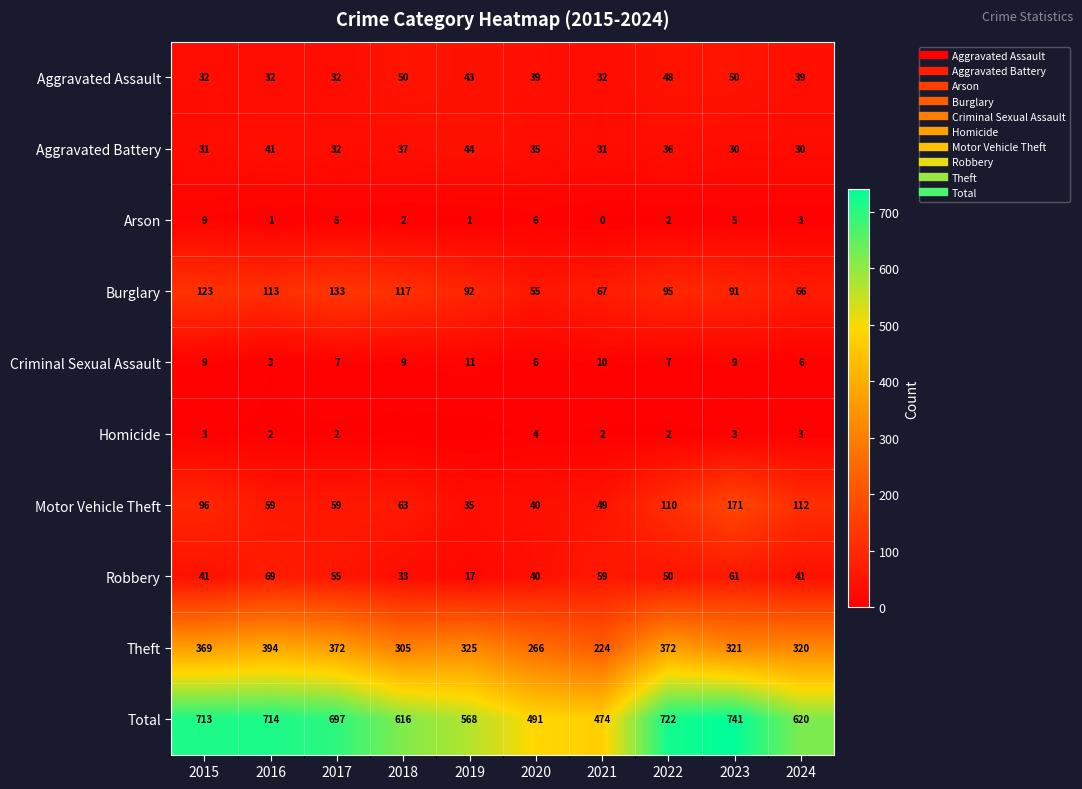

What is the greatest value displayed?

741